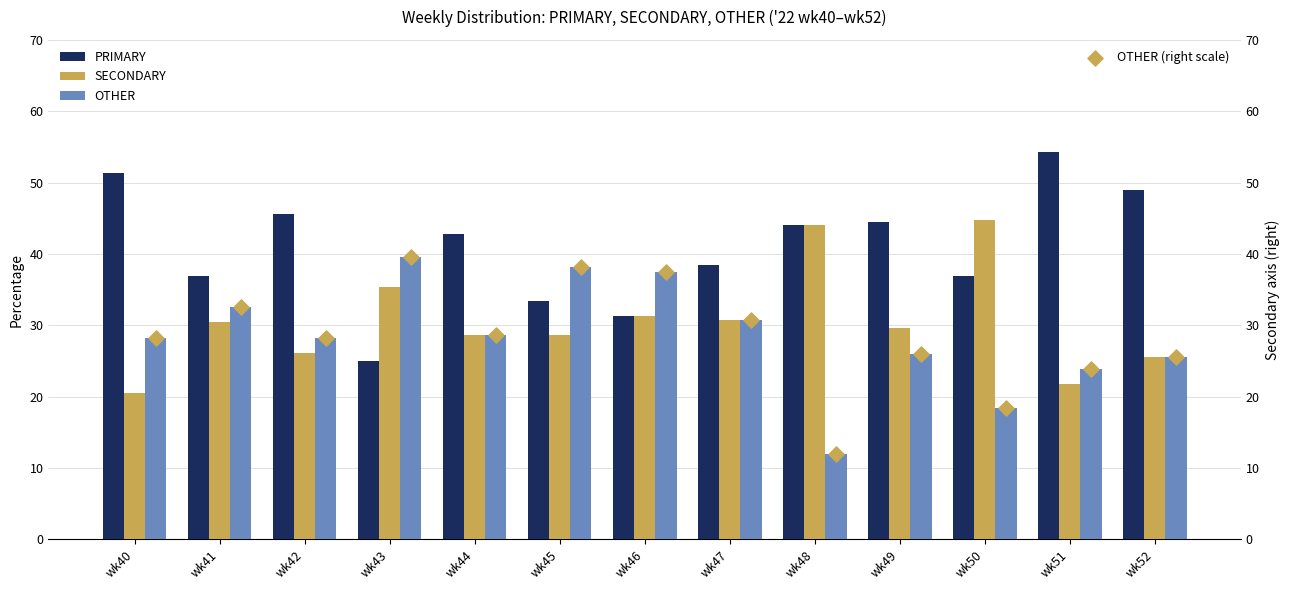

What are all the series names shown in the legend?

PRIMARY, SECONDARY, OTHER, OTHER (right scale)